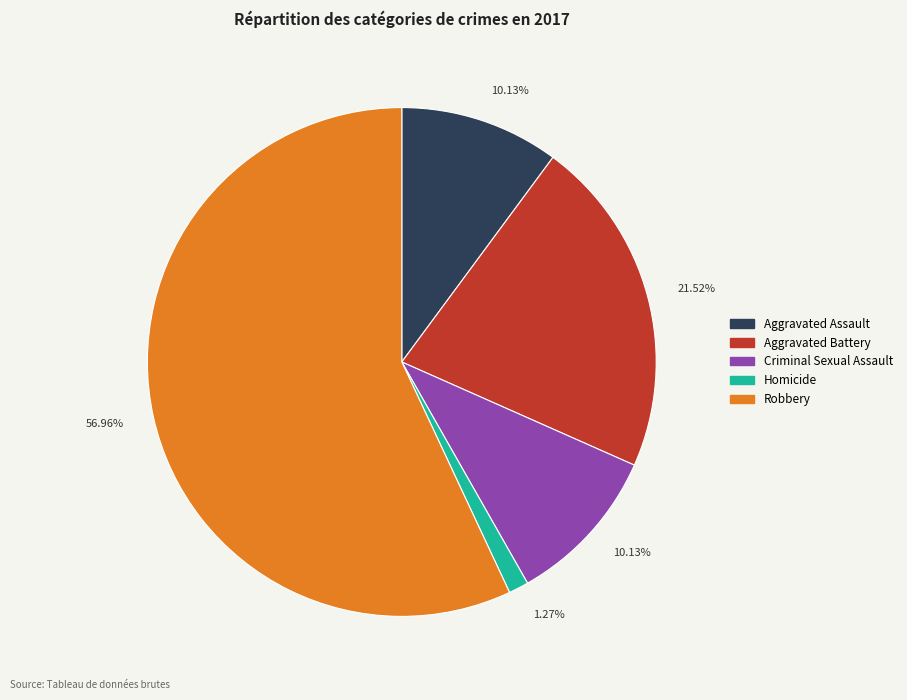

Is there a majority slice in this chart?

Yes